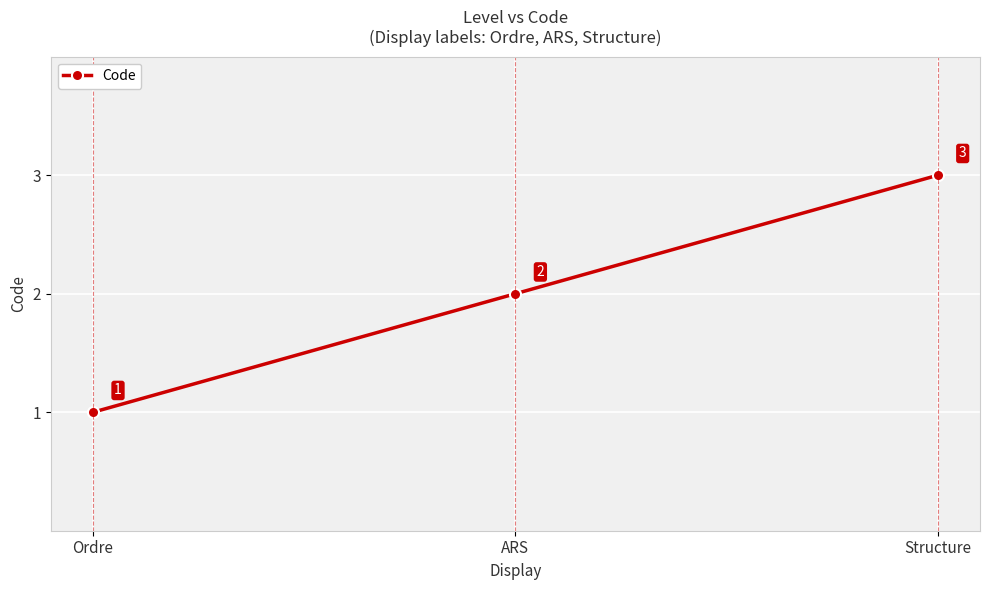

Reading left to right, list all the values displayed in this chart.

Ordre=1	ARS=2	Structure=3